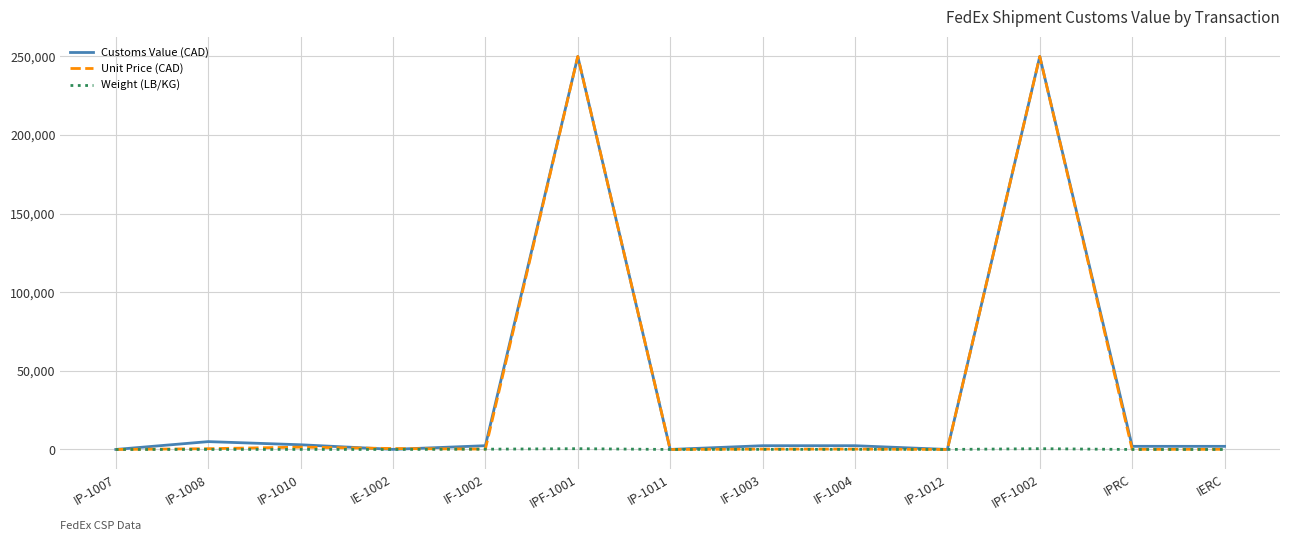

What is the greatest value displayed?

250000.0